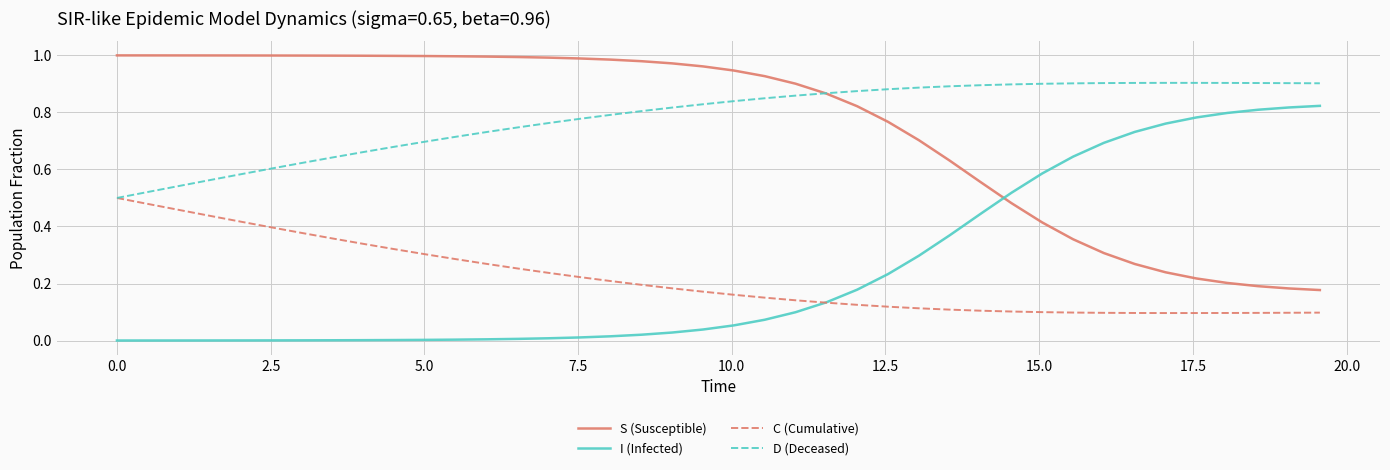

True or false: D (Deceased) and I (Infected) cross at least once.

False